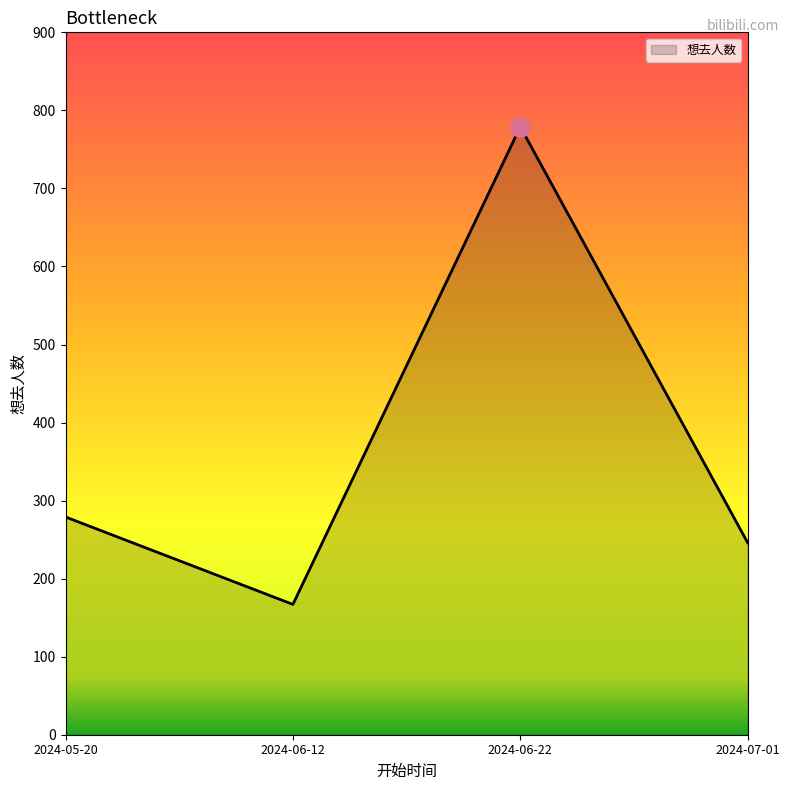

True or false: the data shows 279 at 2024-05-20.

True